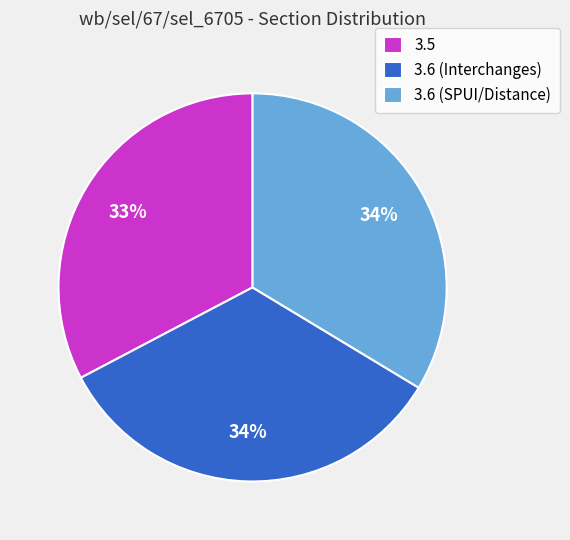

To the nearest percent, what is the combined percentage of 3.6 (SPUI/Distance) and 3.6 (Interchanges)?

67%